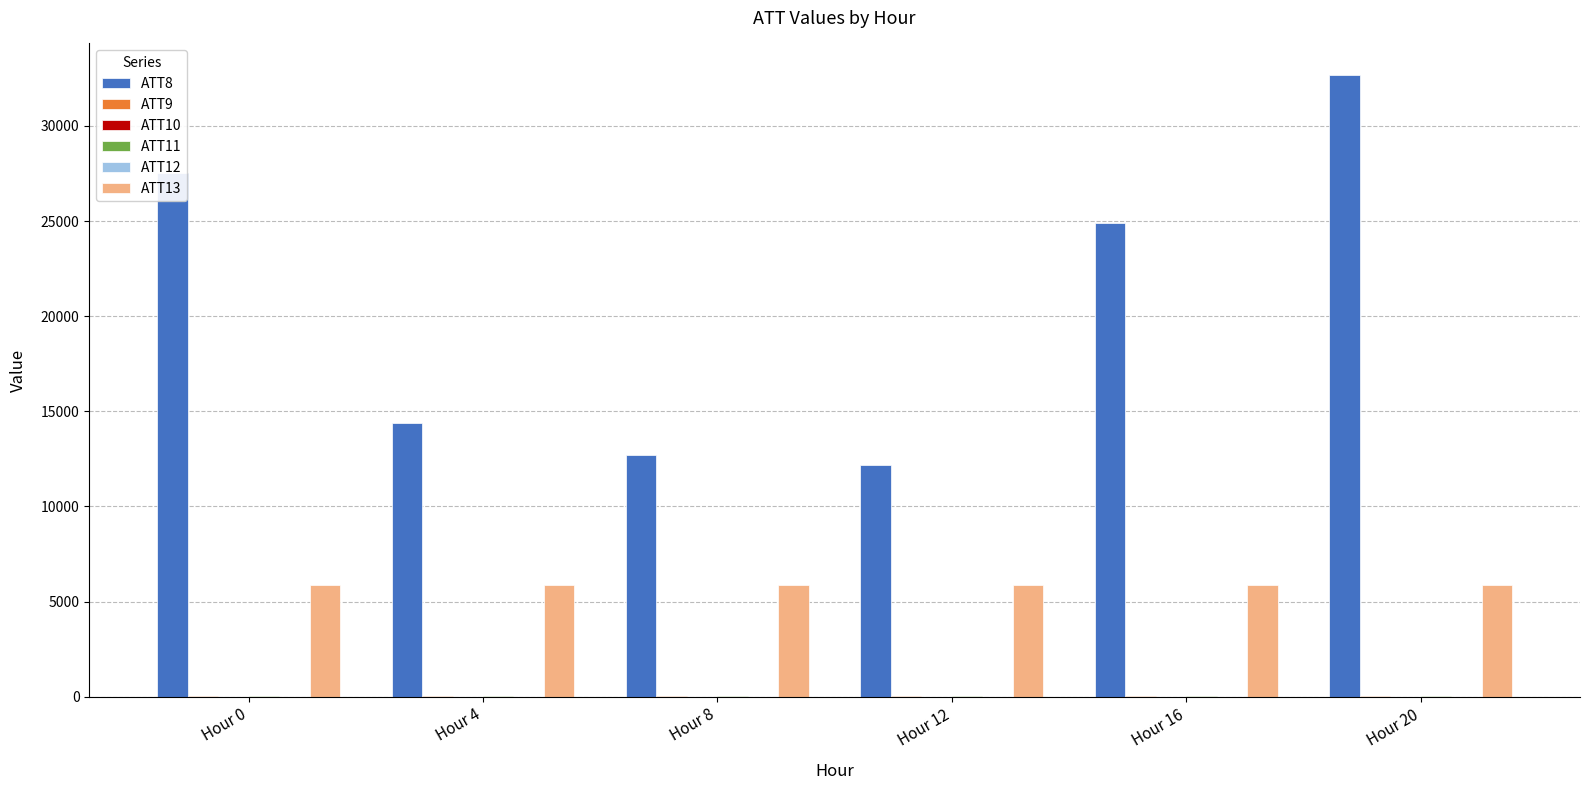

Which series has the largest range (max minus min)?

ATT8